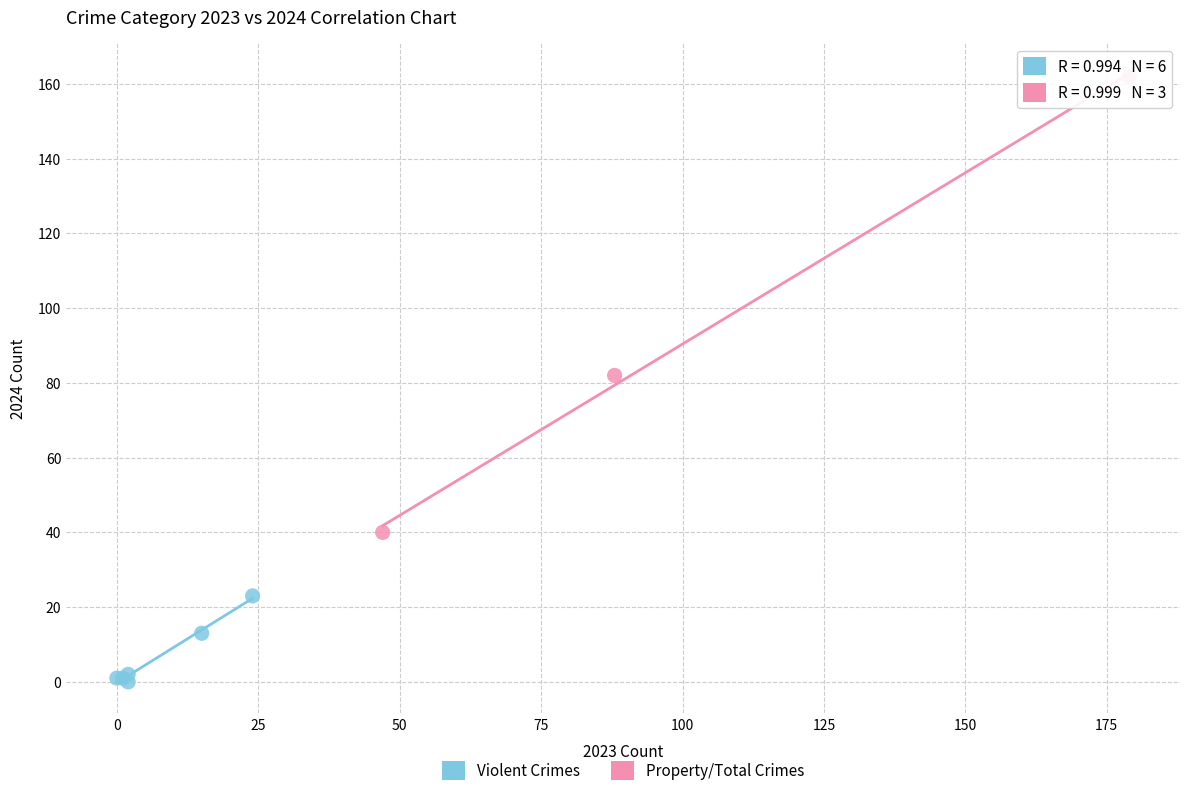

What are all the series names shown in the legend?

Violent Crimes, Property/Total Crimes